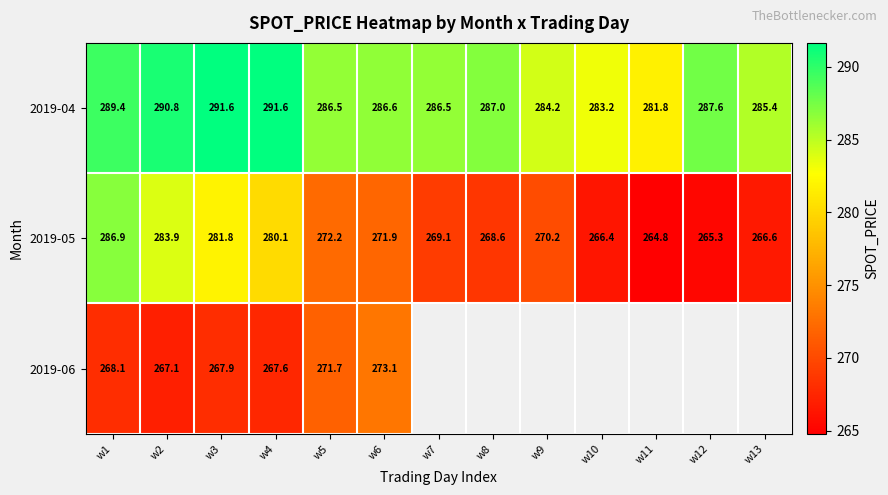

Where is 2019-05 nearest to the value 275?

w5